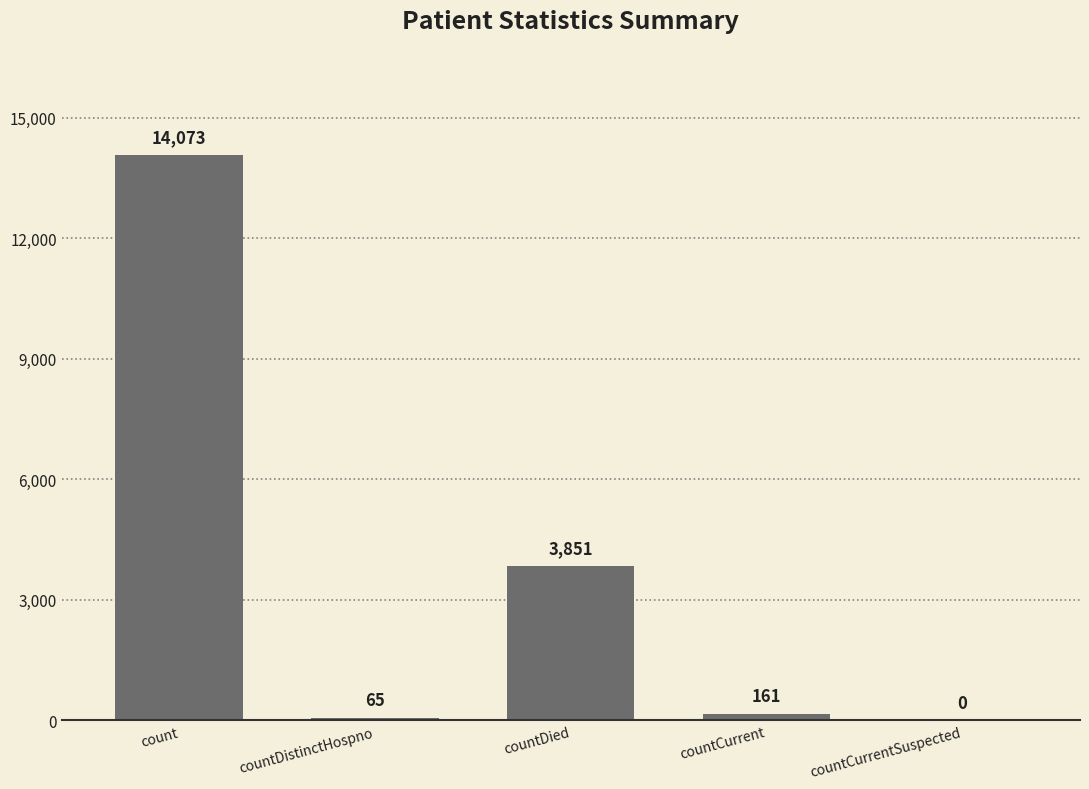

What is the change in value from countDied to countCurrentSuspected?

-3851